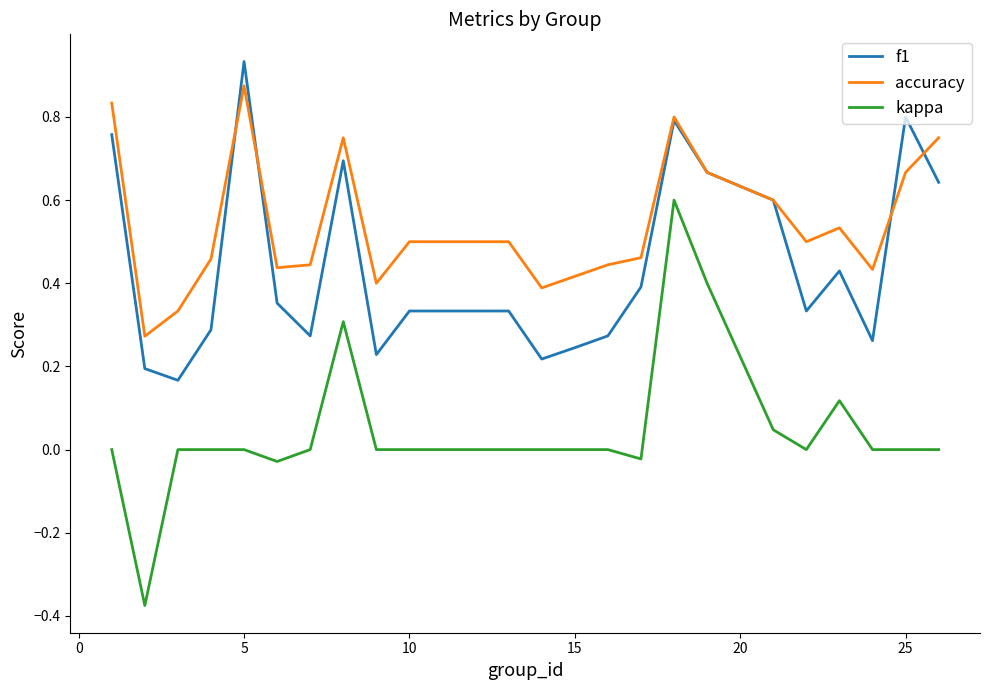

True or false: kappa and accuracy cross at least once.

False